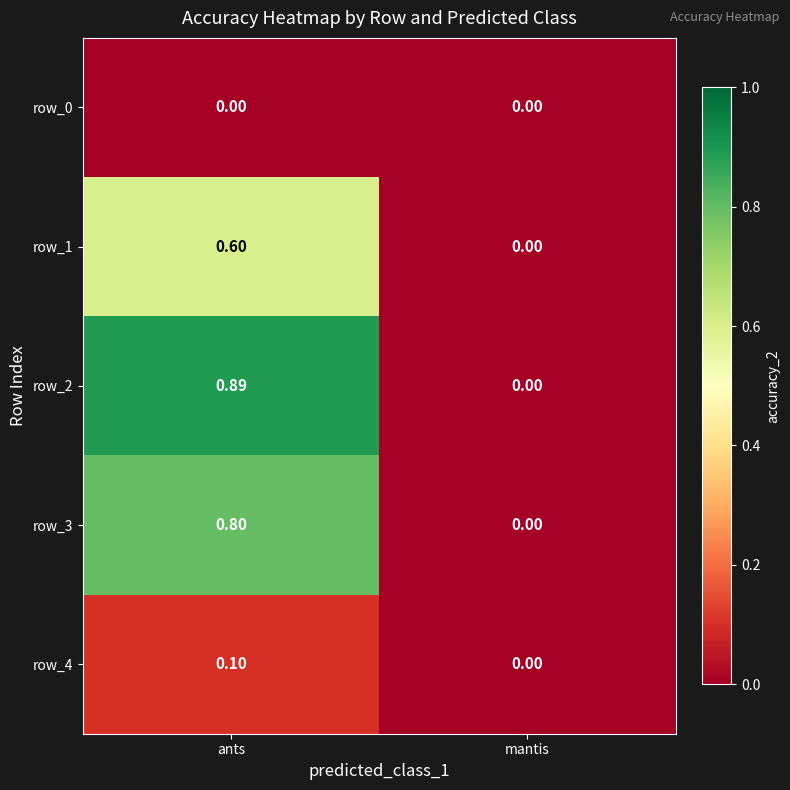

At which label does row_4 reach its minimum?

mantis